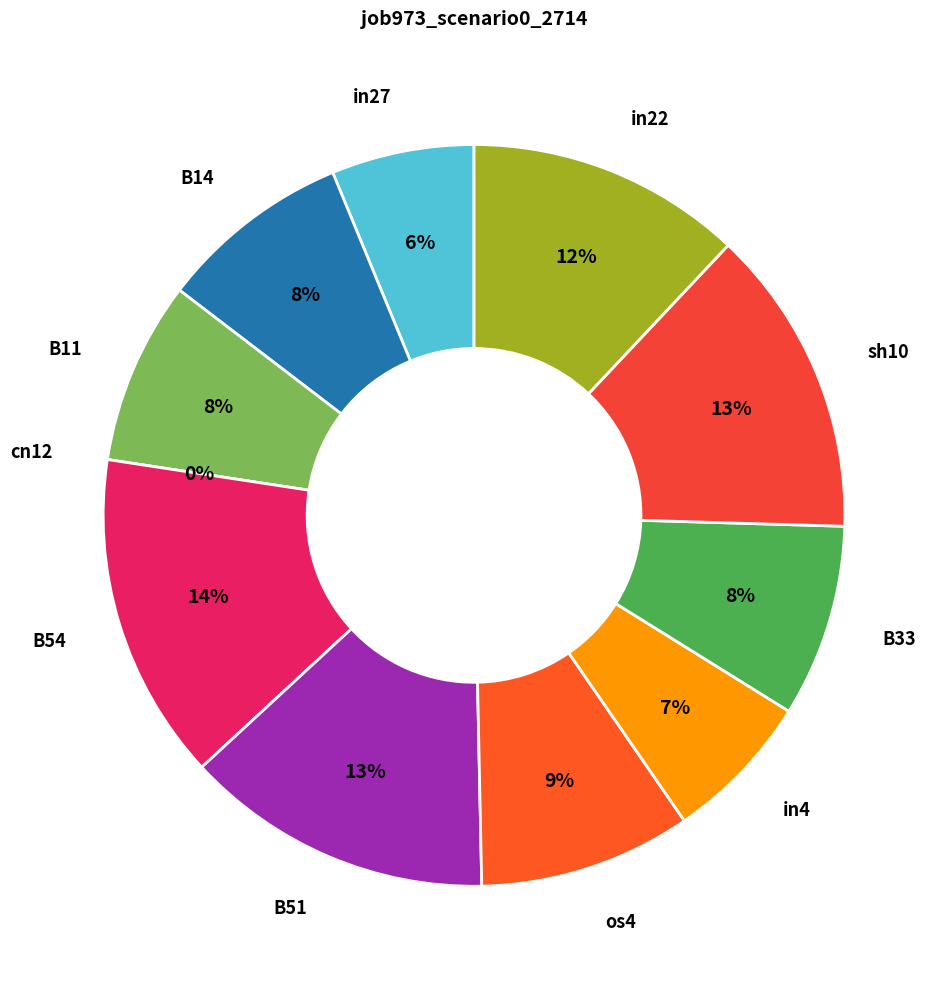

Between B33 and cn12, which is larger?

B33